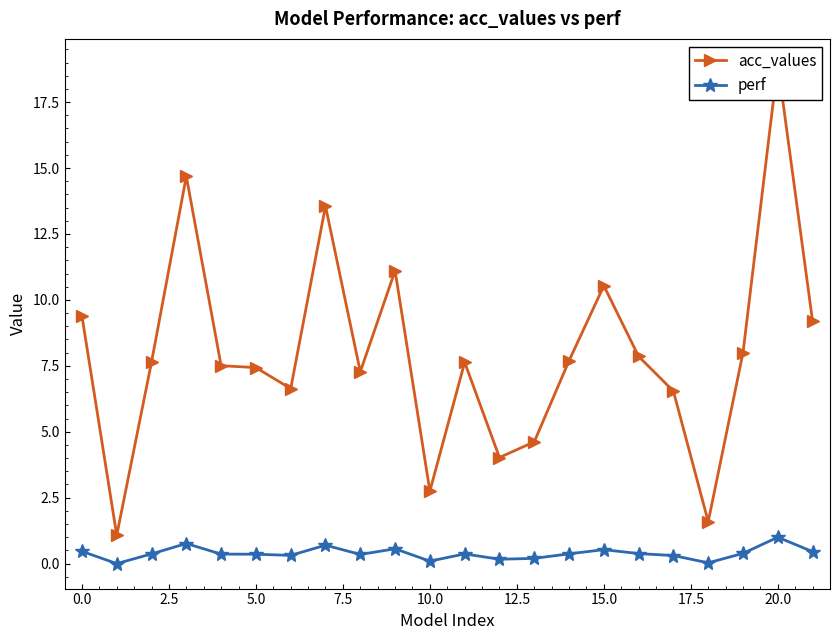

What is the difference between the second highest and minimum values in the perf series?

0.8